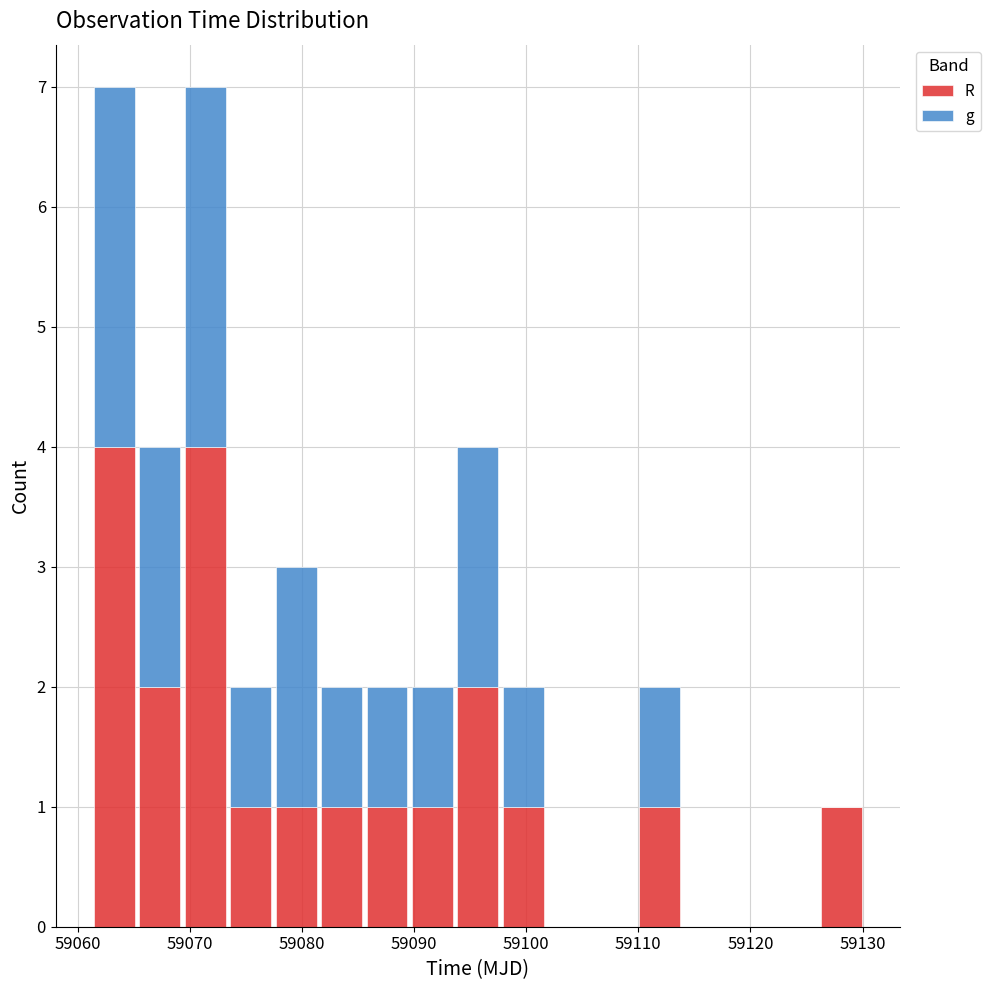

Reading left to right, list every stacked bar in this chart as the range it spans on the x-axis followed by its total height. Neither the bar edges nor the heights are printed on the chart, so give them approximately, as read against the axes.

59061 to 59065: 7
59065 to 59069: 4
59069 to 59073: 7
59073 to 59077: 2
59077 to 59081: 3
59081 to 59086: 2
59086 to 59090: 2
59090 to 59094: 2
59094 to 59098: 4
59098 to 59102: 2
59102 to 59106: 0
59106 to 59110: 0
59110 to 59114: 2
59114 to 59118: 0
59118 to 59122: 0
59122 to 59126: 0
59126 to 59130: 1